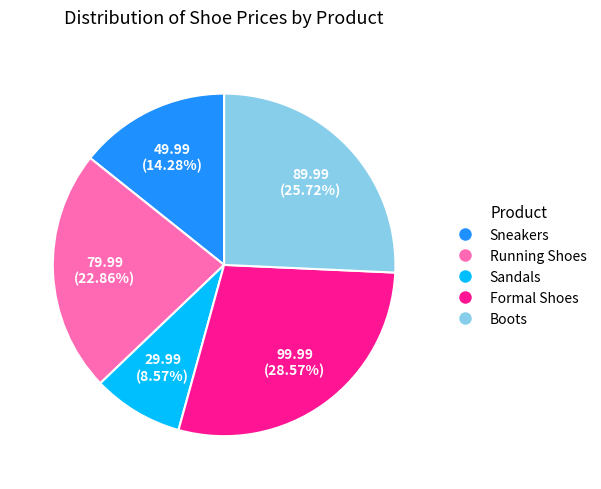

To the nearest percent, what is the combined percentage of Sneakers and Sandals?

23%